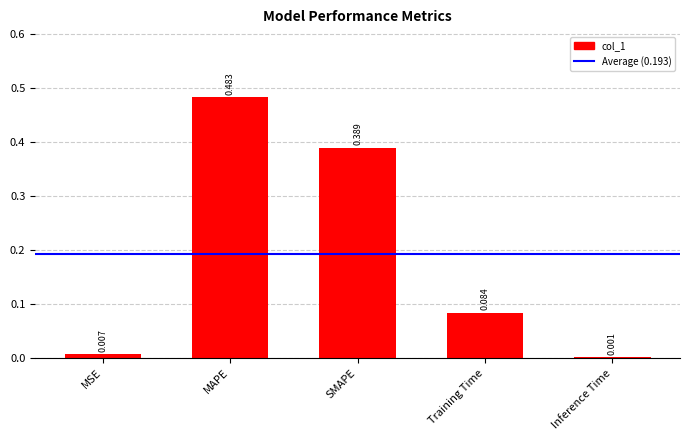

Which category has the highest value across all series?

MAPE